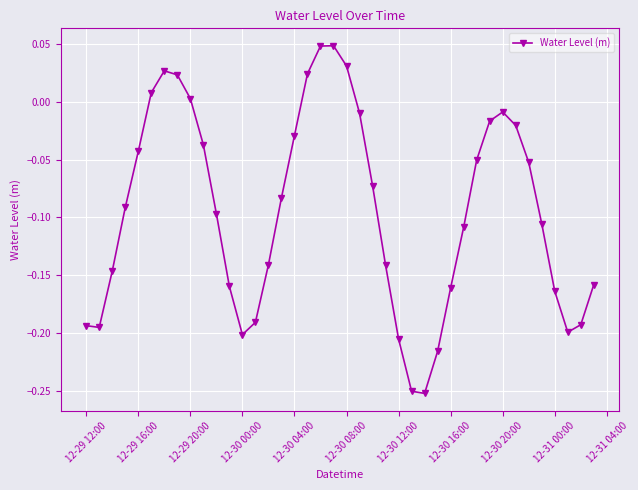

How many distinct data groups are displayed?

1